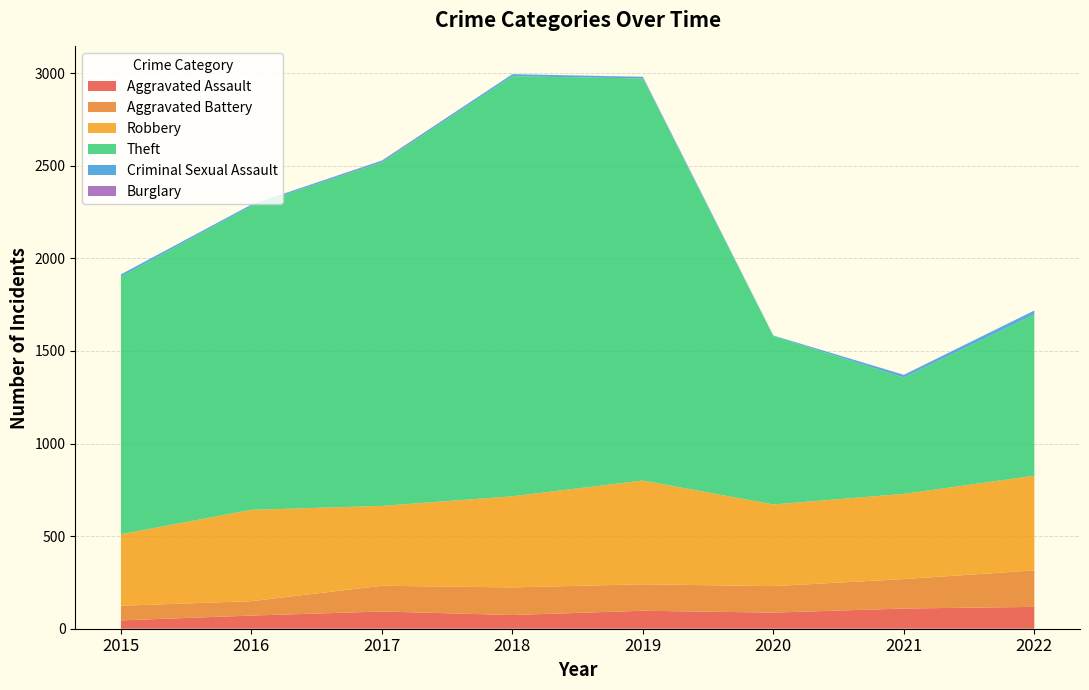

Reading left to right, extract all data points from this chart.

Aggravated Assault: 2015=45	2016=71	2017=93	2018=74	2019=97	2020=87	2021=109	2022=118
Aggravated Battery: 2015=79	2016=78	2017=139	2018=149	2019=143	2020=143	2021=159	2022=197
Robbery: 2015=386	2016=493	2017=431	2018=492	2019=560	2020=441	2021=460	2022=511
Theft: 2015=1391	2016=1640	2017=1855	2018=2268	2019=2171	2020=909	2021=628	2022=871
Criminal Sexual Assault: 2015=12	2016=8	2017=8	2018=11	2019=8	2020=3	2021=14	2022=21
Burglary: 2015=0	2016=0	2017=2	2018=0	2019=1	2020=0	2021=1	2022=0